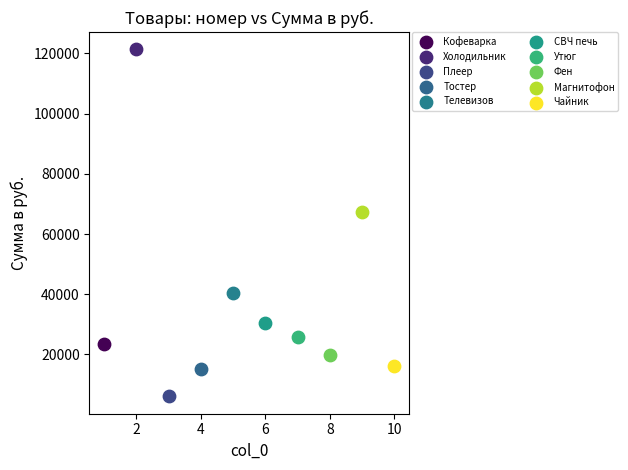

Which series contains the highest Y value?

Холодильник